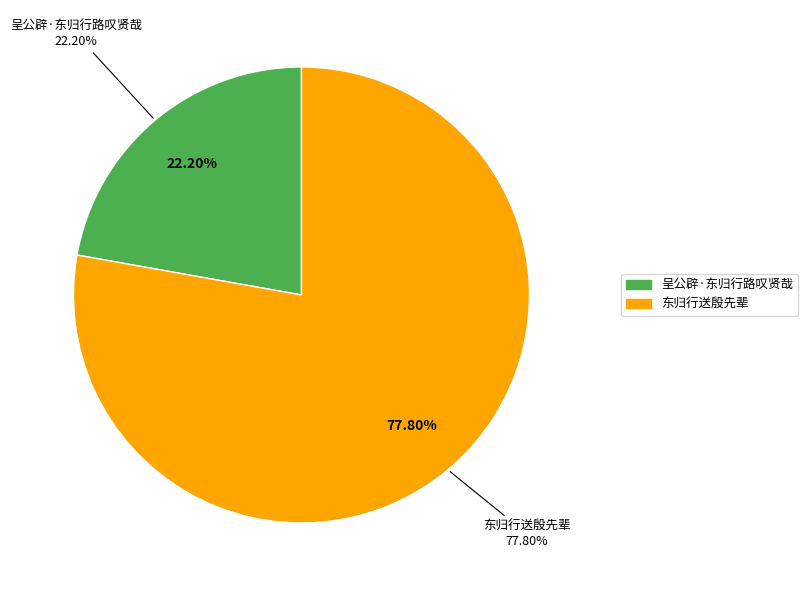

Which category has the smallest portion of the pie?

呈公辟·东归行路叹贤哉